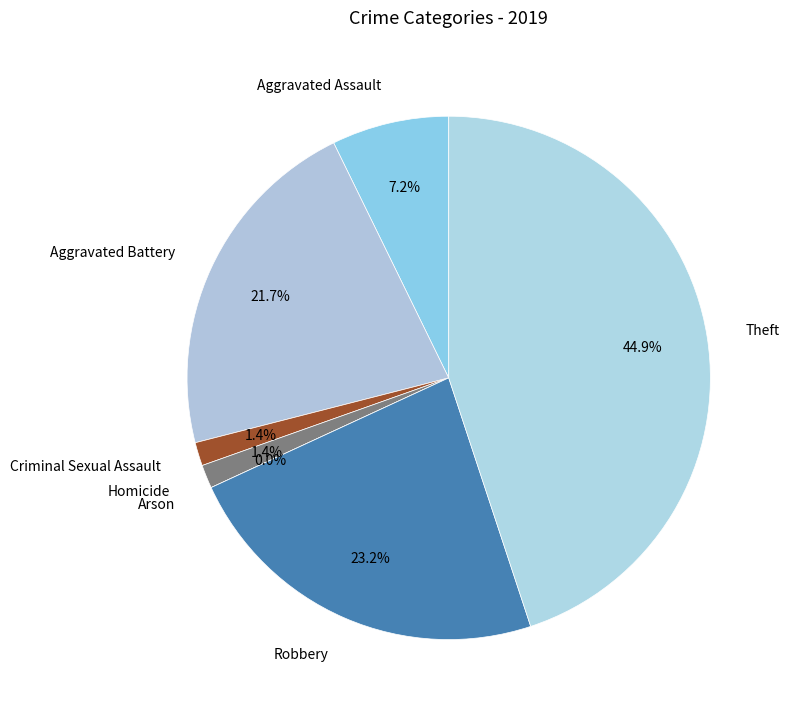

To the nearest percent, what is the difference between the largest and smallest slice percentages?

45%